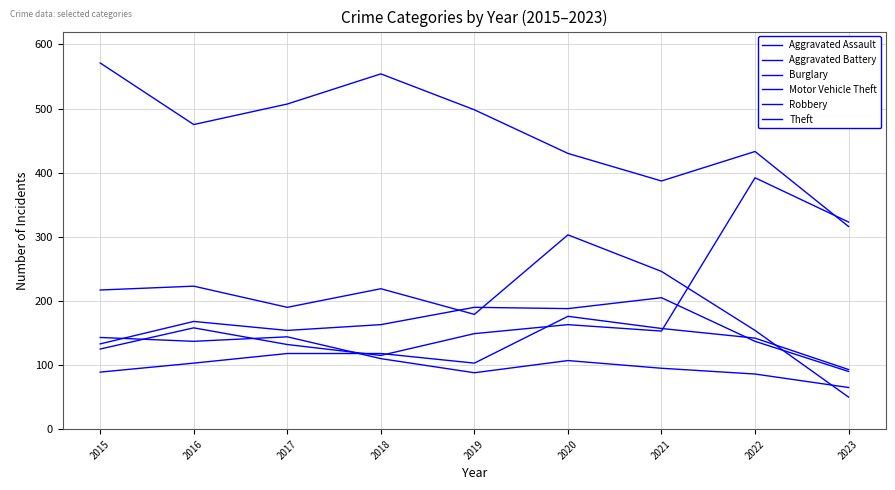

At which category does Aggravated Assault reach its first local valley?

2019